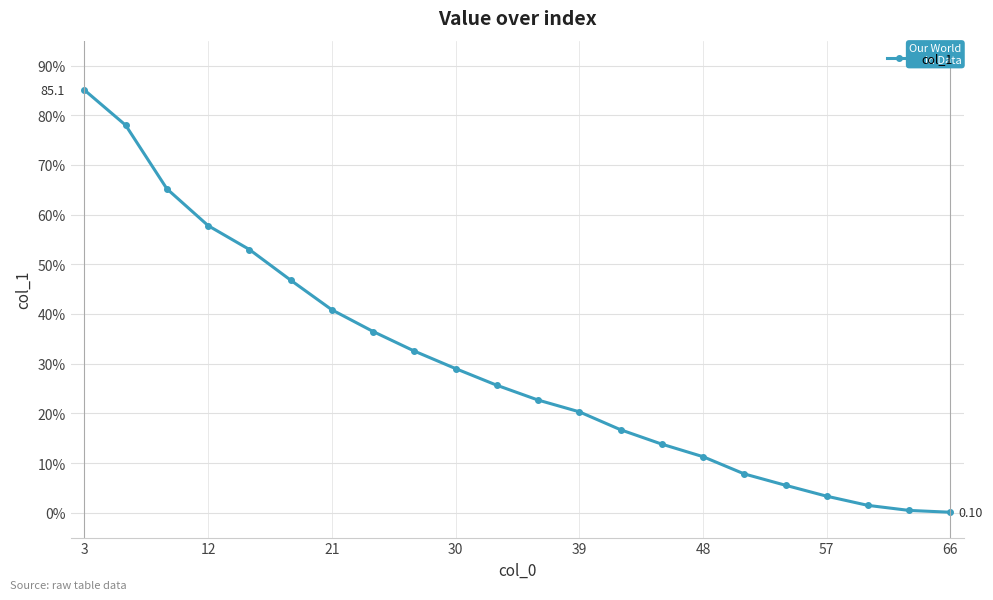

What is the smallest value displayed?

0.1